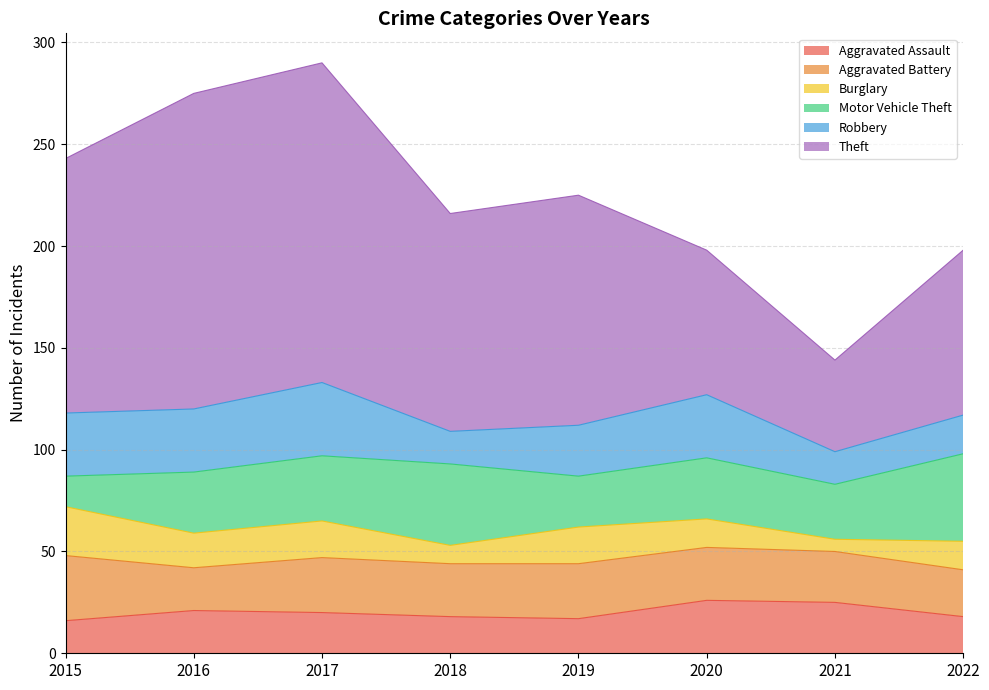

Between 2015 and 2021, which series saw the biggest shift?

Theft